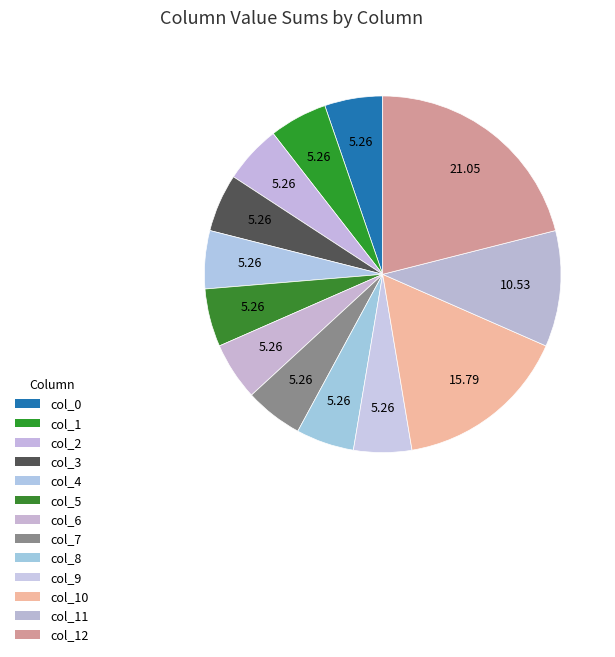

How many slices are in this pie chart?

13